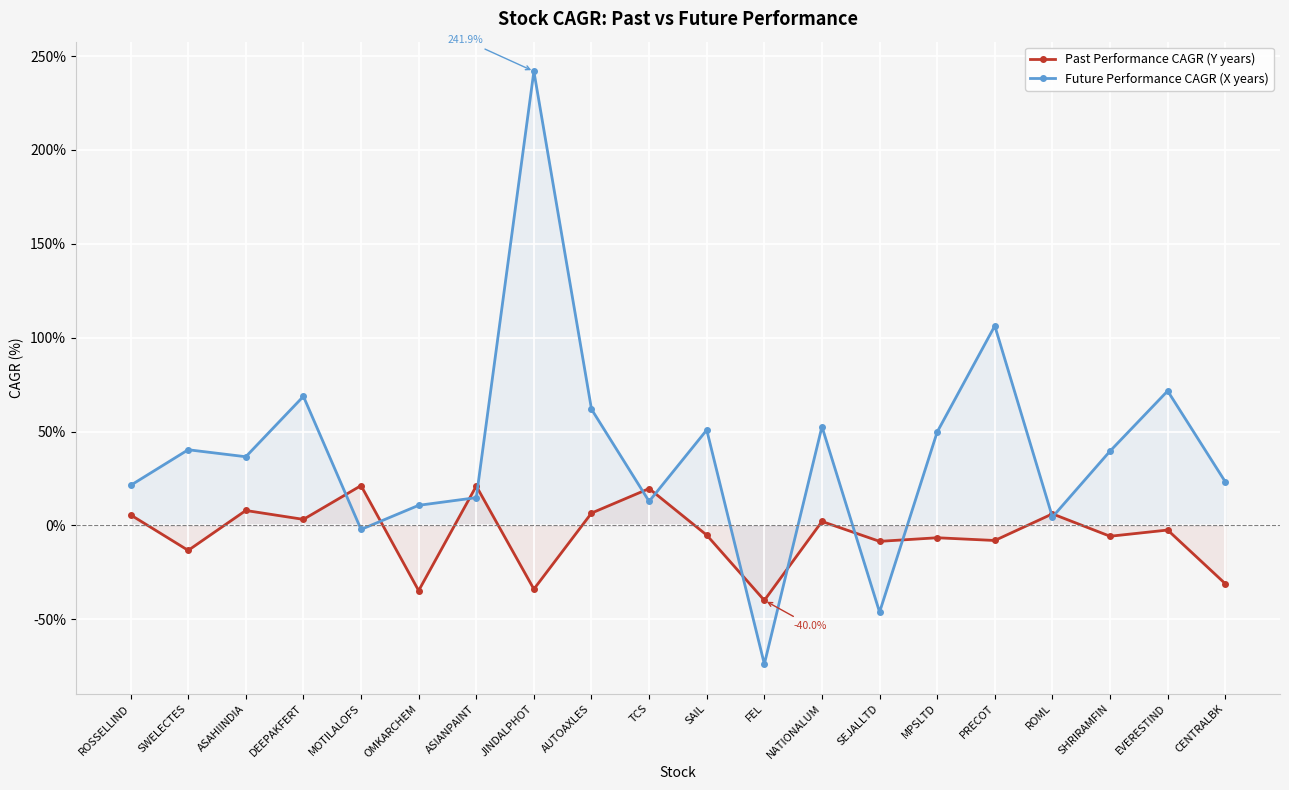

What is the sum of the Past Performance CAGR (Y years) values at ASAHIINDIA and TCS?

27.5